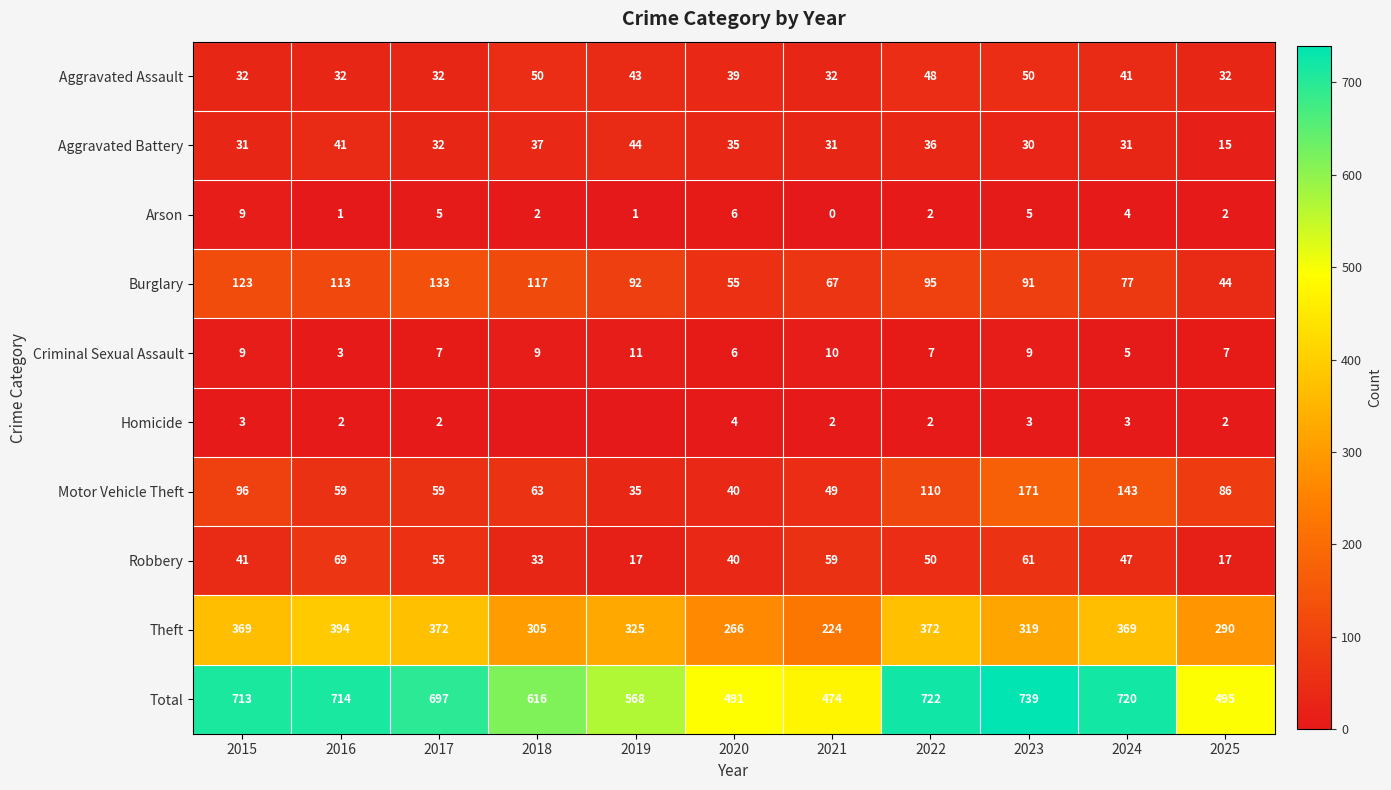

What is the sum of all Criminal Sexual Assault values?

83